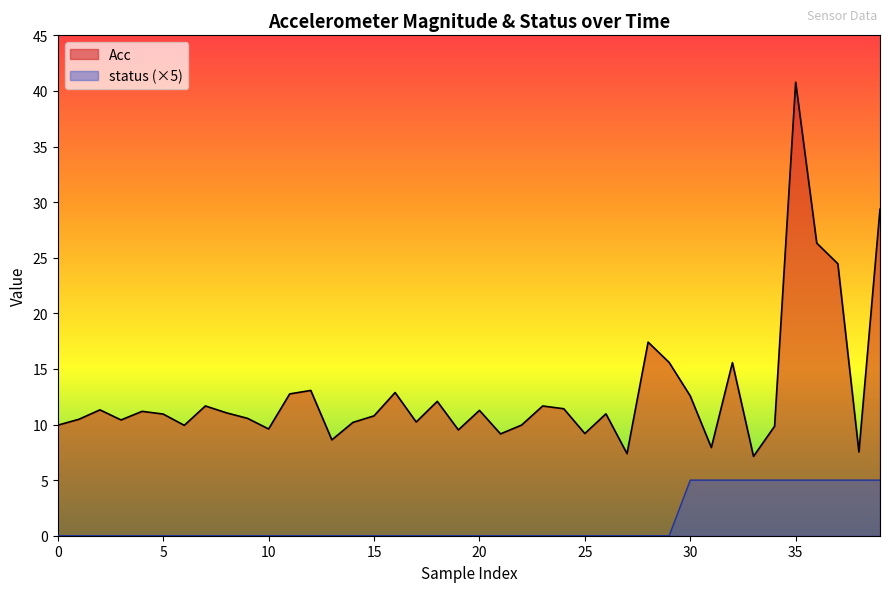

Which has a higher value, 19 or 30?

30